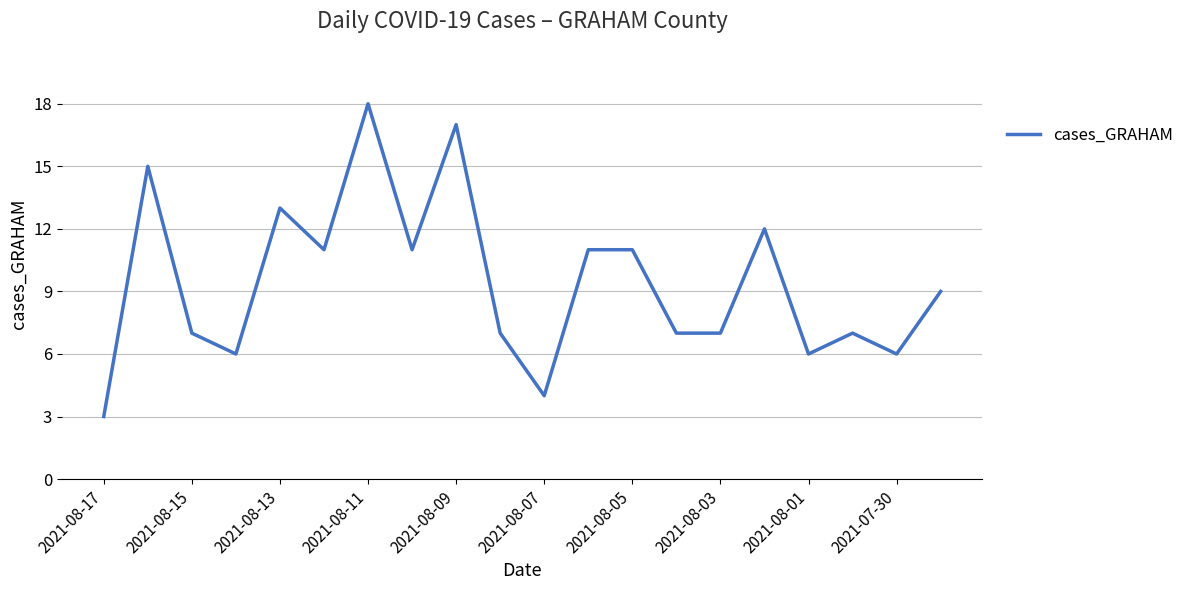

What is the maximum value shown in the chart?

18